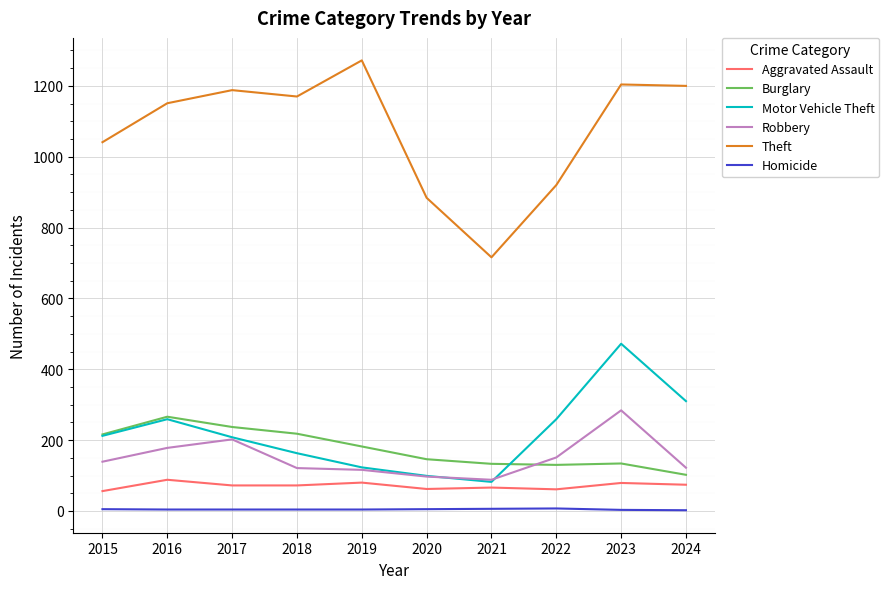

What is the difference between the Homicide values at 2023 and 2017?

1